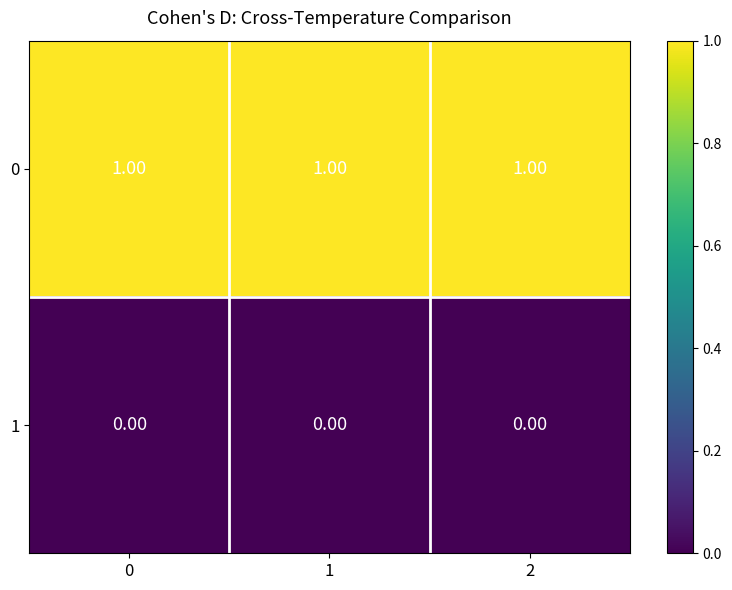

At how many categories does at least one series exceed 0?

3